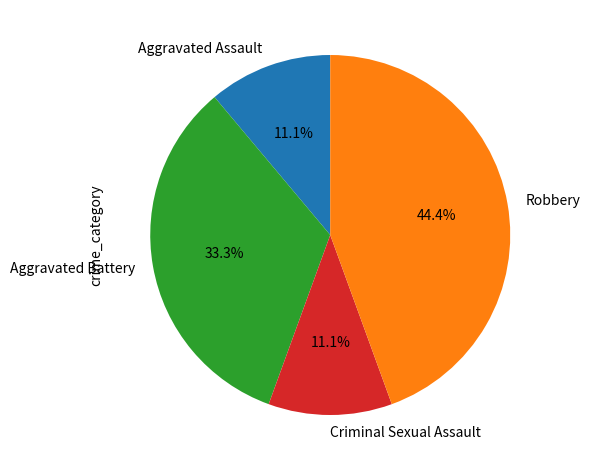

How many segments does this pie chart have?

4